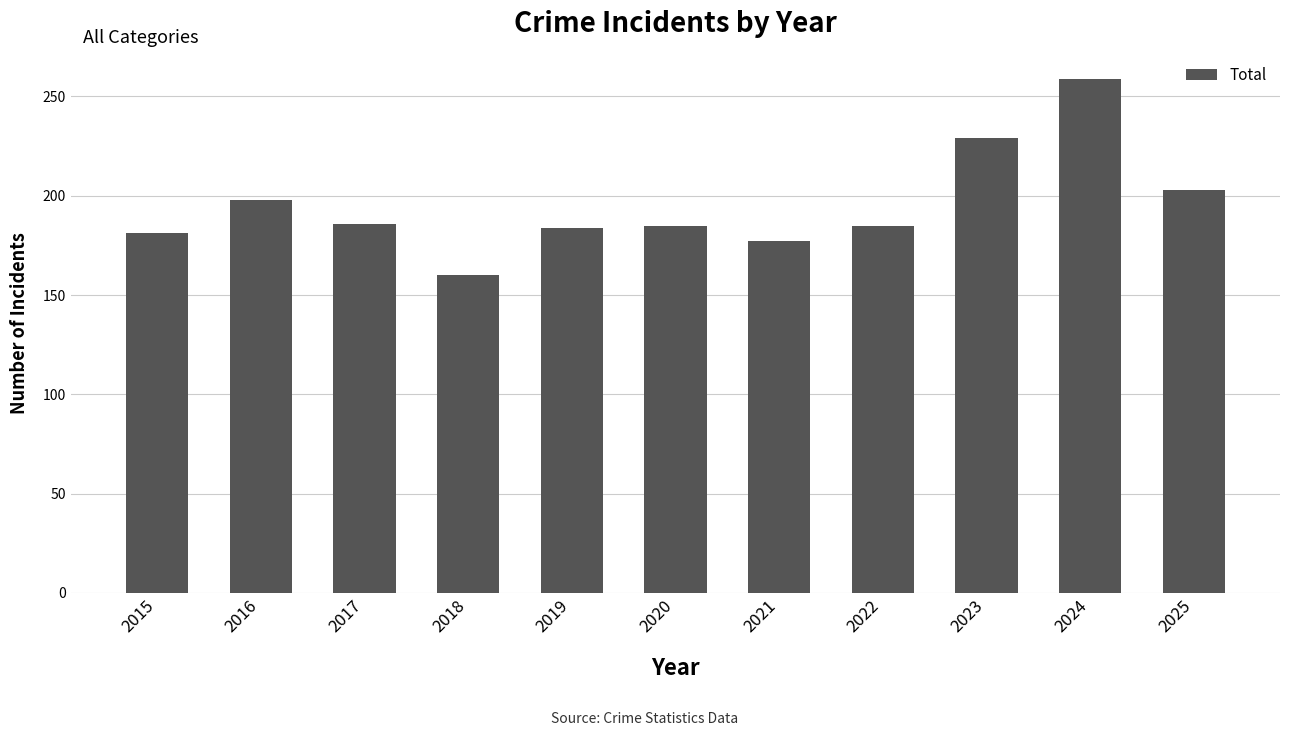

Between 2016 and 2021, which is larger?

2016